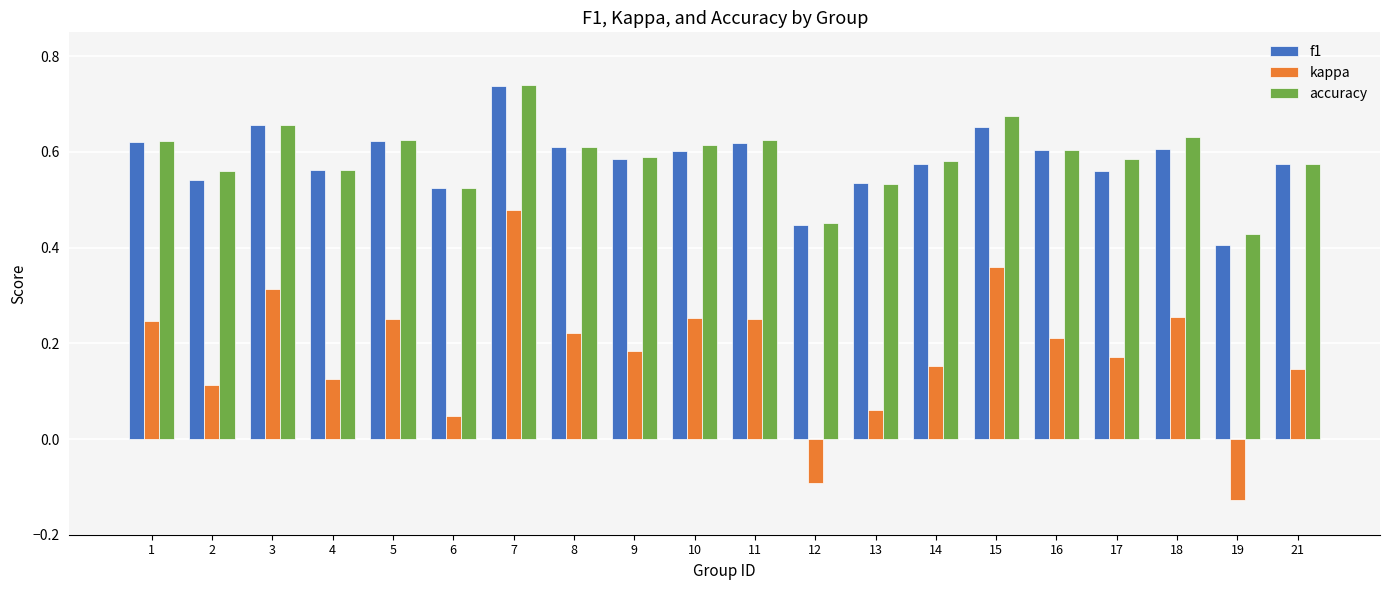

How many categories are shown in the chart?

20